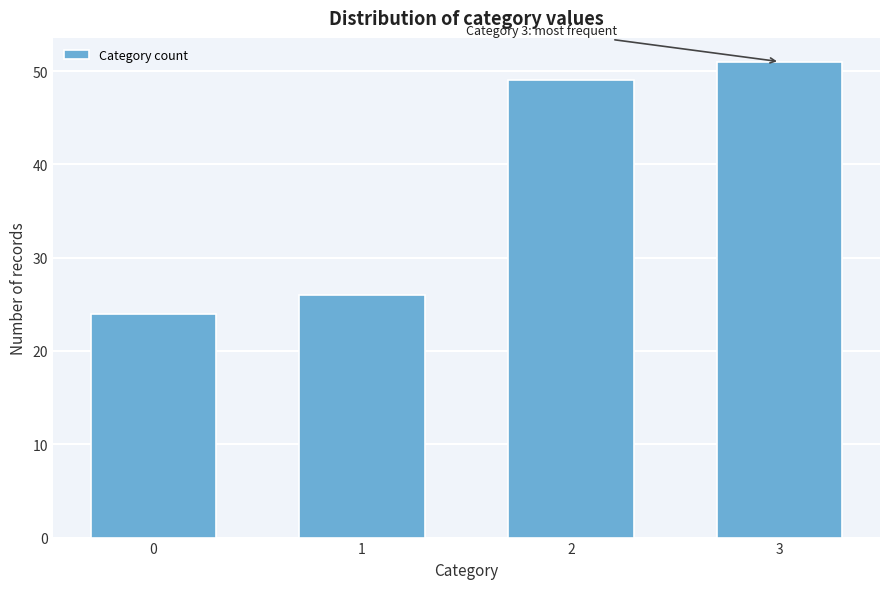

Reading left to right, what are all the values shown in this chart?

0=24	1=26	2=49	3=51